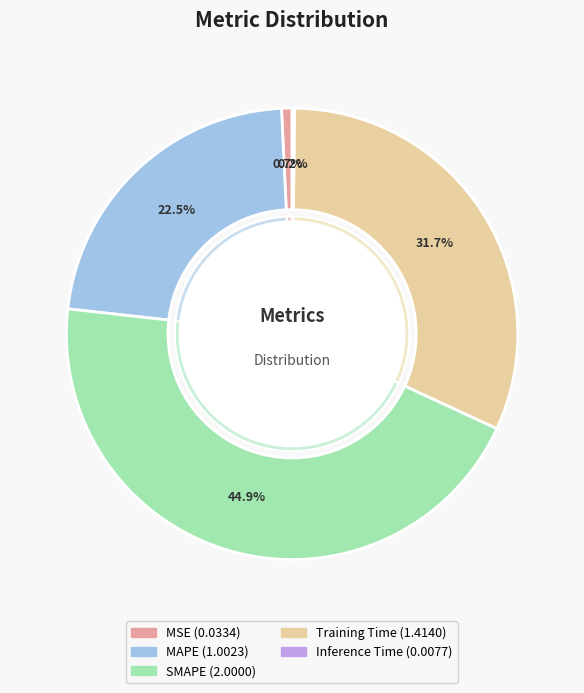

To the nearest percent, what is the average slice percentage?

20%